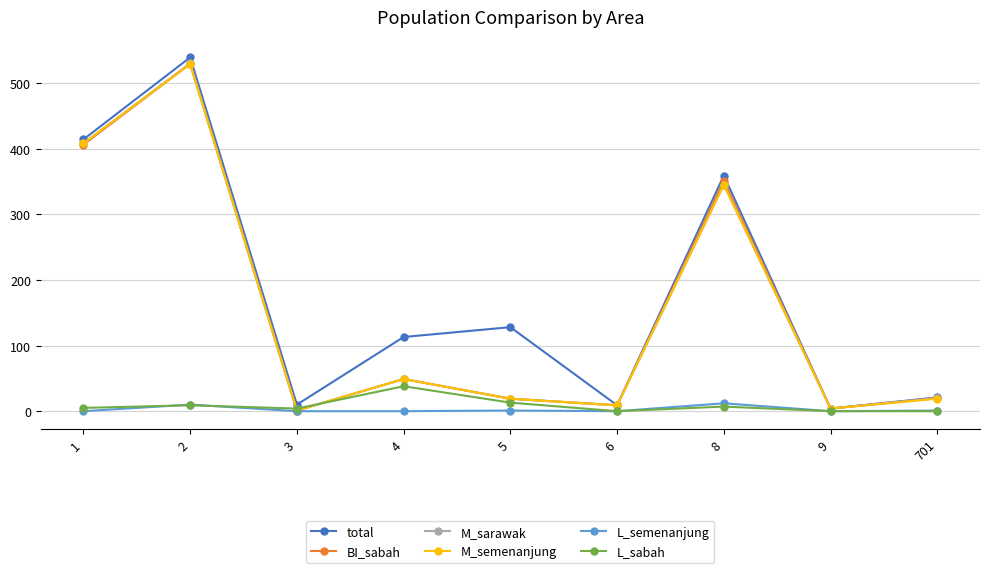

The value of M_semenanjung at 8 is 535. True or false?

False